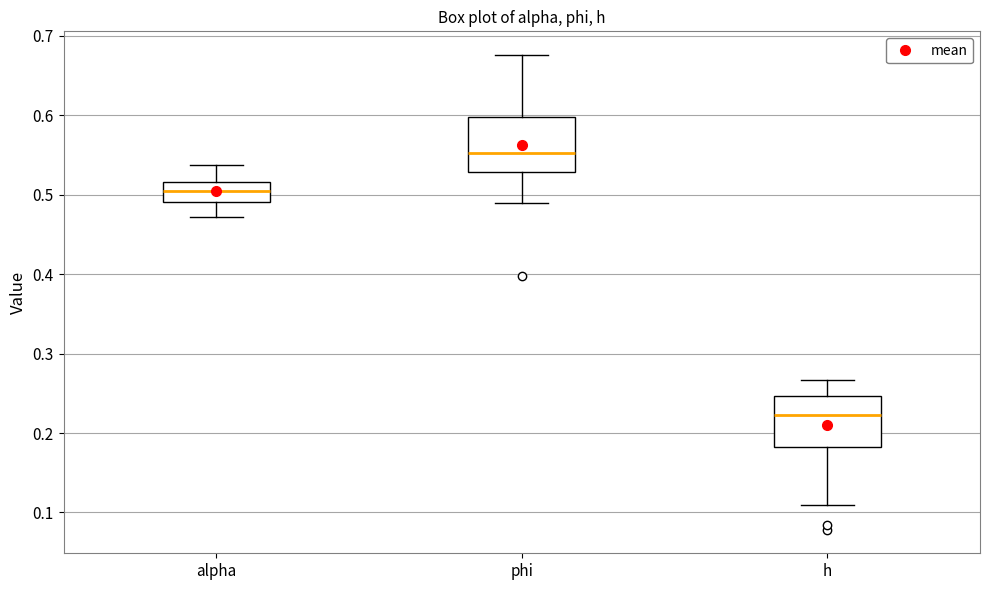

Reading left to right, transcribe this box plot: for each box, give where its median line is, the range the box spans, and where its two whiskers end, as read against the y-axis. The values are not printed on the chart, so give them approximately, as read against the axis.

alpha: median 0.50, box 0.49 to 0.52, whiskers 0.47 to 0.54
phi: median 0.55, box 0.53 to 0.60, whiskers 0.49 to 0.68
h: median 0.22, box 0.18 to 0.25, whiskers 0.11 to 0.27